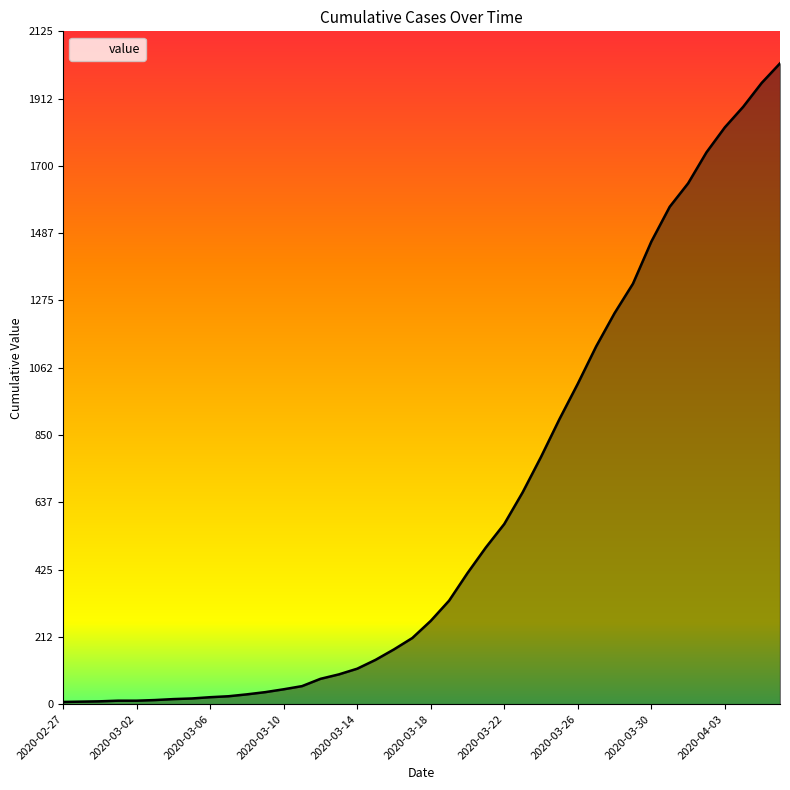

What is the difference between the maximum and minimum values?

2017